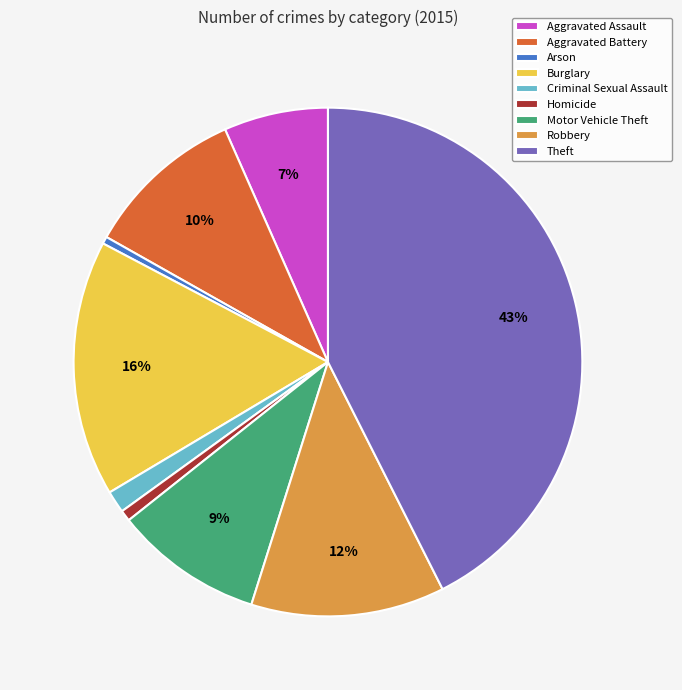

Which has a higher value, Arson or Aggravated Battery?

Aggravated Battery